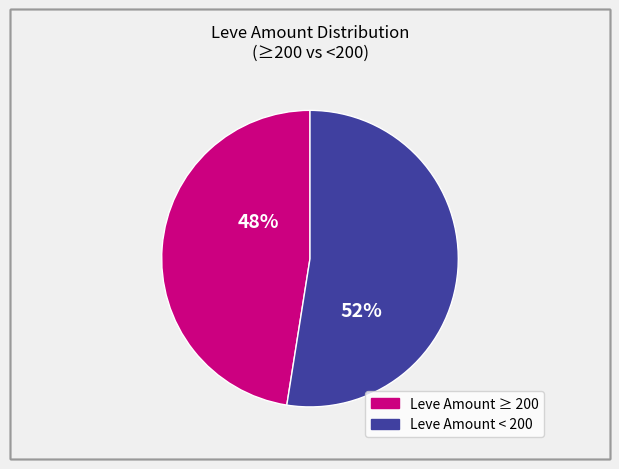

To the nearest percent, what is the average slice percentage?

50%